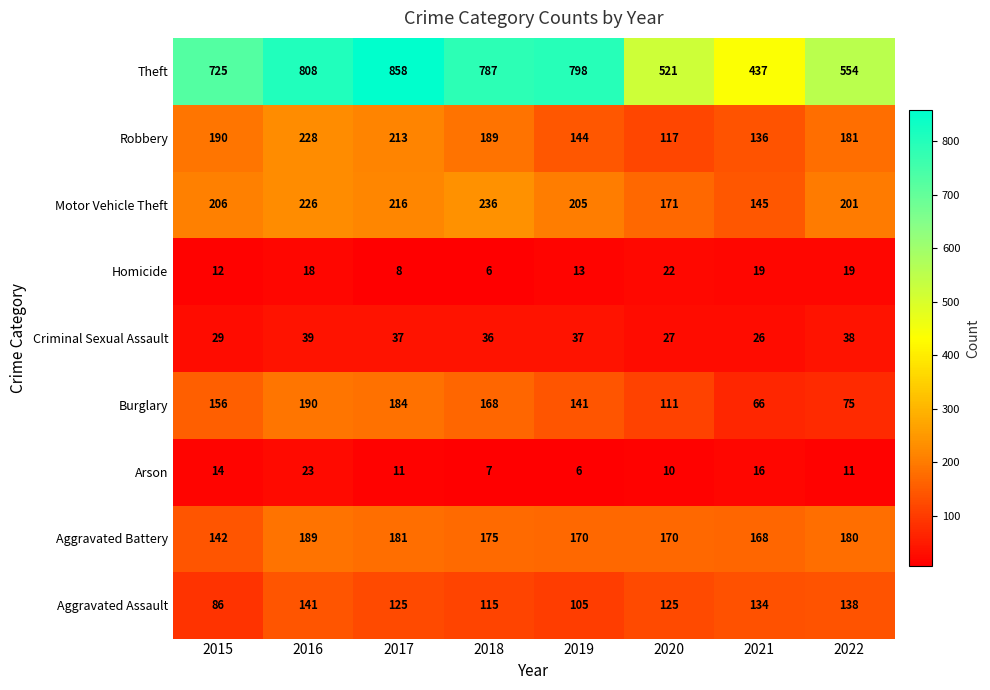

At which category is the sum across all series the highest?

2016